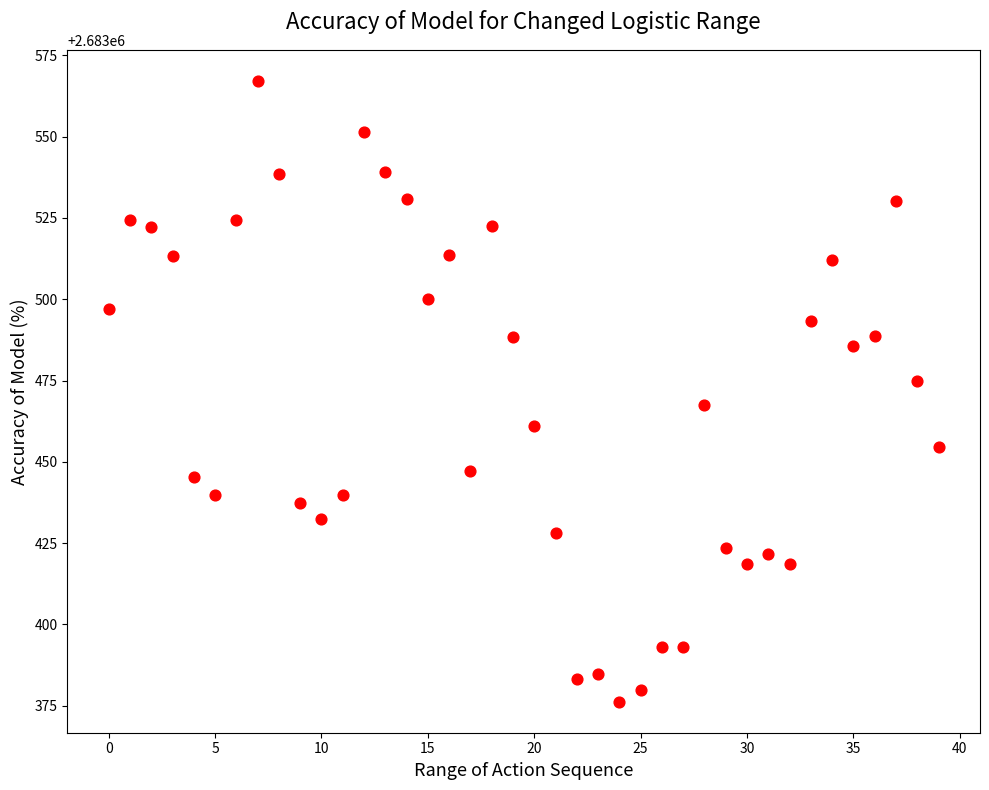

What is the range of Y values (max minus min)?

190.9